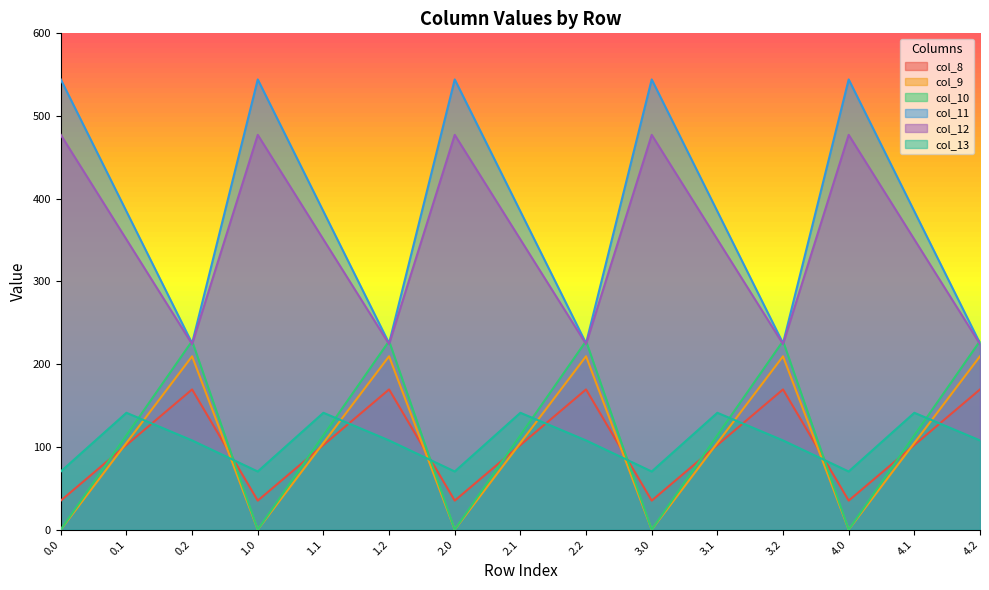

Reading left to right, what are all the values shown in this chart?

col_8: 0.0=35.0	0.1=102.3	0.2=169.5	1.0=35.0	1.1=102.3	1.2=169.5	2.0=35.0	2.1=102.3	2.2=169.5	3.0=35.0	3.1=102.3	3.2=169.5	4.0=35.0	4.1=102.3	4.2=169.5
col_9: 0.0=0.0	0.1=104.8	0.2=209.6	1.0=0.0	1.1=104.8	1.2=209.6	2.0=0.0	2.1=104.8	2.2=209.6	3.0=0.0	3.1=104.8	3.2=209.6	4.0=0.0	4.1=104.8	4.2=209.6
col_10: 0.0=0.0	0.1=114.0	0.2=228.0	1.0=0.0	1.1=114.0	1.2=228.0	2.0=0.0	2.1=114.0	2.2=228.0	3.0=0.0	3.1=114.0	3.2=228.0	4.0=0.0	4.1=114.0	4.2=228.0
col_11: 0.0=544.3	0.1=384.7	0.2=225.2	1.0=544.3	1.1=384.7	1.2=225.2	2.0=544.3	2.1=384.7	2.2=225.2	3.0=544.3	3.1=384.7	3.2=225.2	4.0=544.3	4.1=384.7	4.2=225.2
col_12: 0.0=477.2	0.1=350.8	0.2=224.3	1.0=477.2	1.1=350.8	1.2=224.3	2.0=477.2	2.1=350.8	2.2=224.3	3.0=477.2	3.1=350.8	3.2=224.3	4.0=477.2	4.1=350.8	4.2=224.3
col_13: 0.0=70.2	0.1=141.2	0.2=107.8	1.0=70.2	1.1=141.2	1.2=107.8	2.0=70.2	2.1=141.2	2.2=107.8	3.0=70.2	3.1=141.2	3.2=107.8	4.0=70.2	4.1=141.2	4.2=107.8